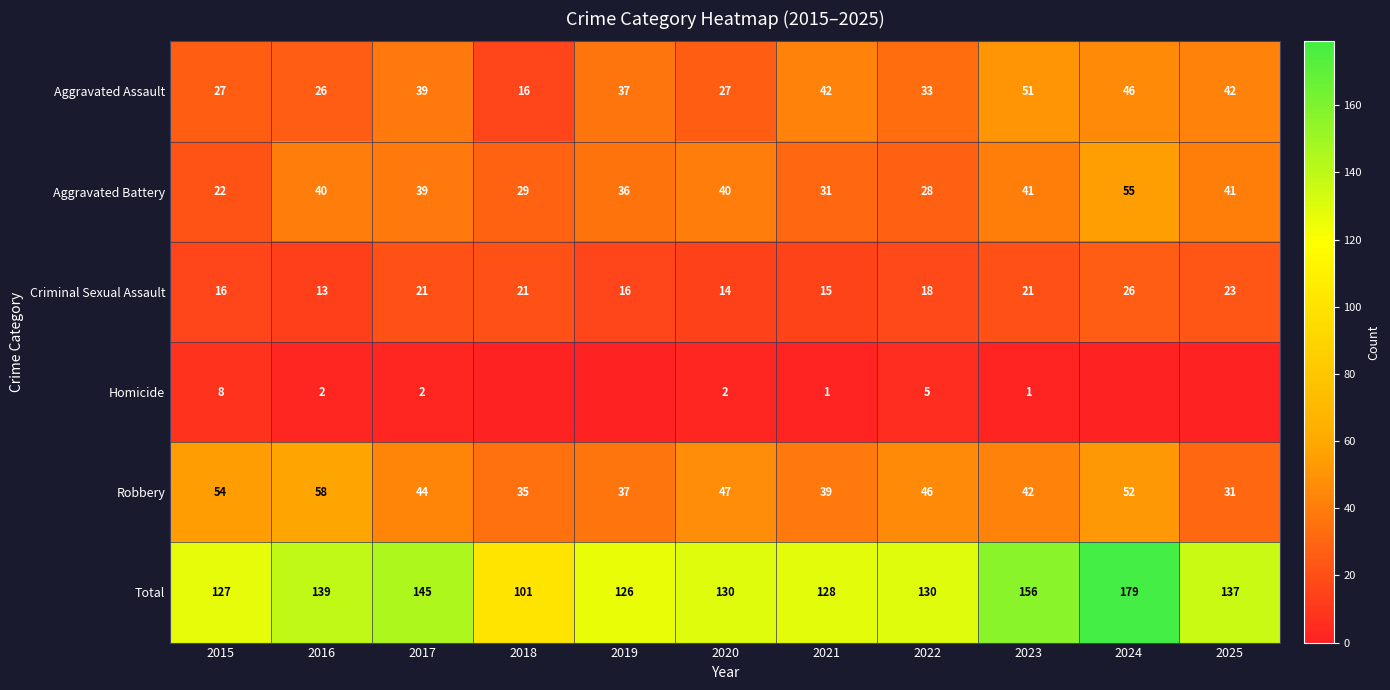

What is the difference between the maximum and minimum values in the Aggravated Battery series?

33